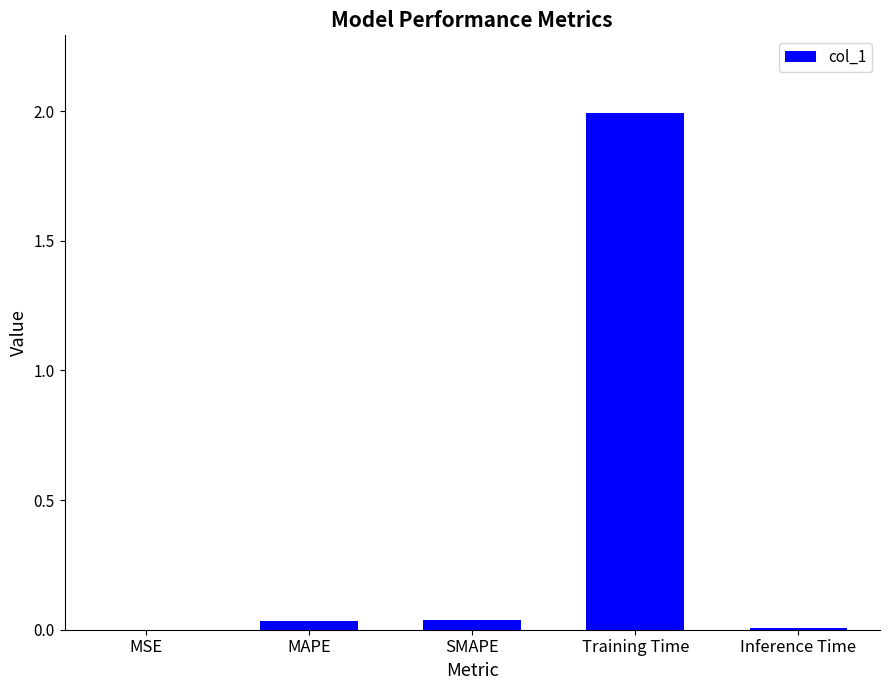

Which has a higher value, SMAPE or Training Time?

Training Time